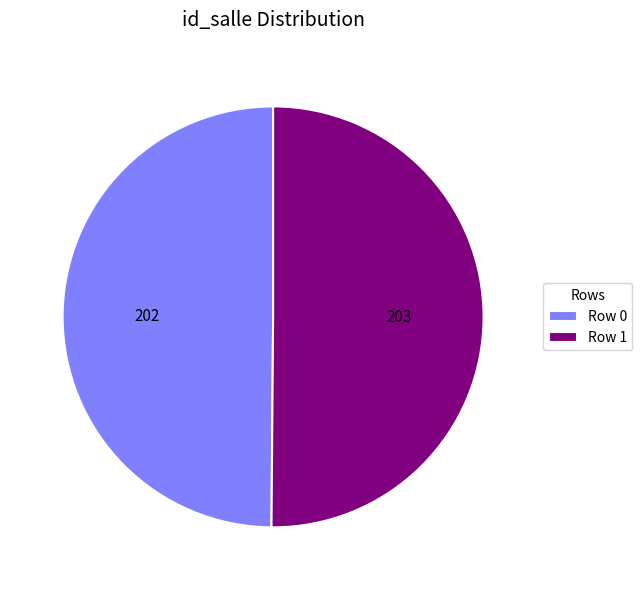

Combined, do Row 0 and Row 1 account for over 50%?

Yes